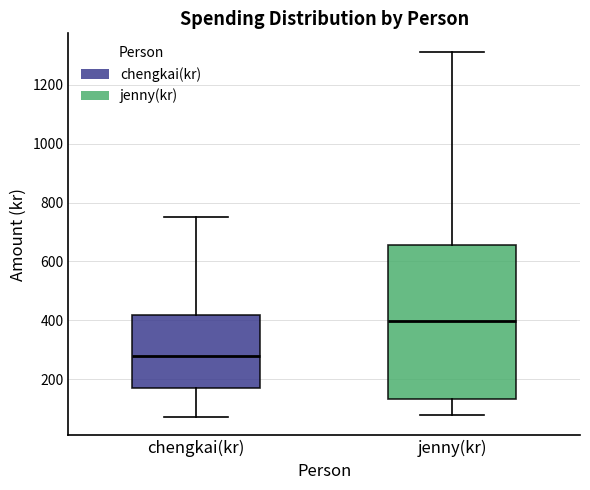

Where does the lower whisker of the box for jenny(kr) end on the y-axis? The values are not printed on the chart, so give them approximately, as read against the axis.

80